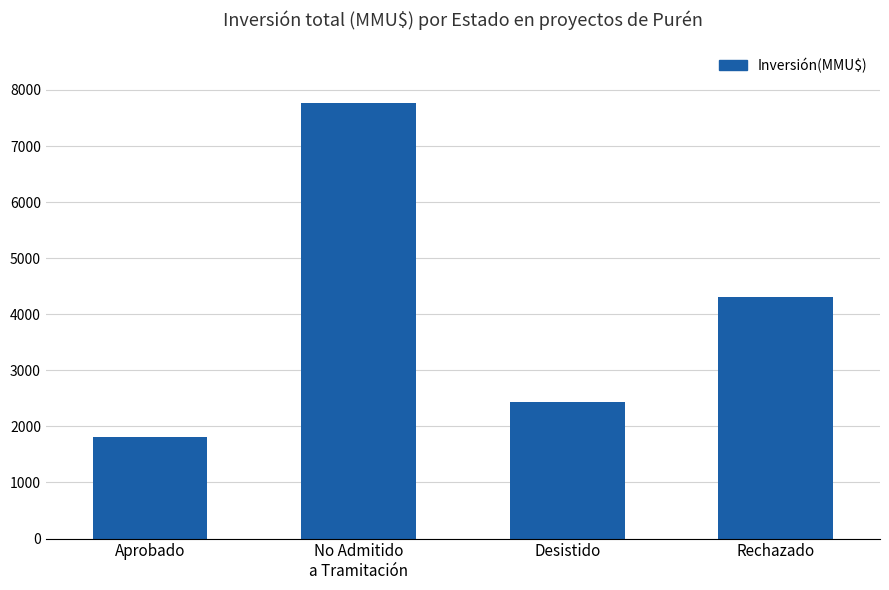

At which label is the value closest to 4790?

Rechazado